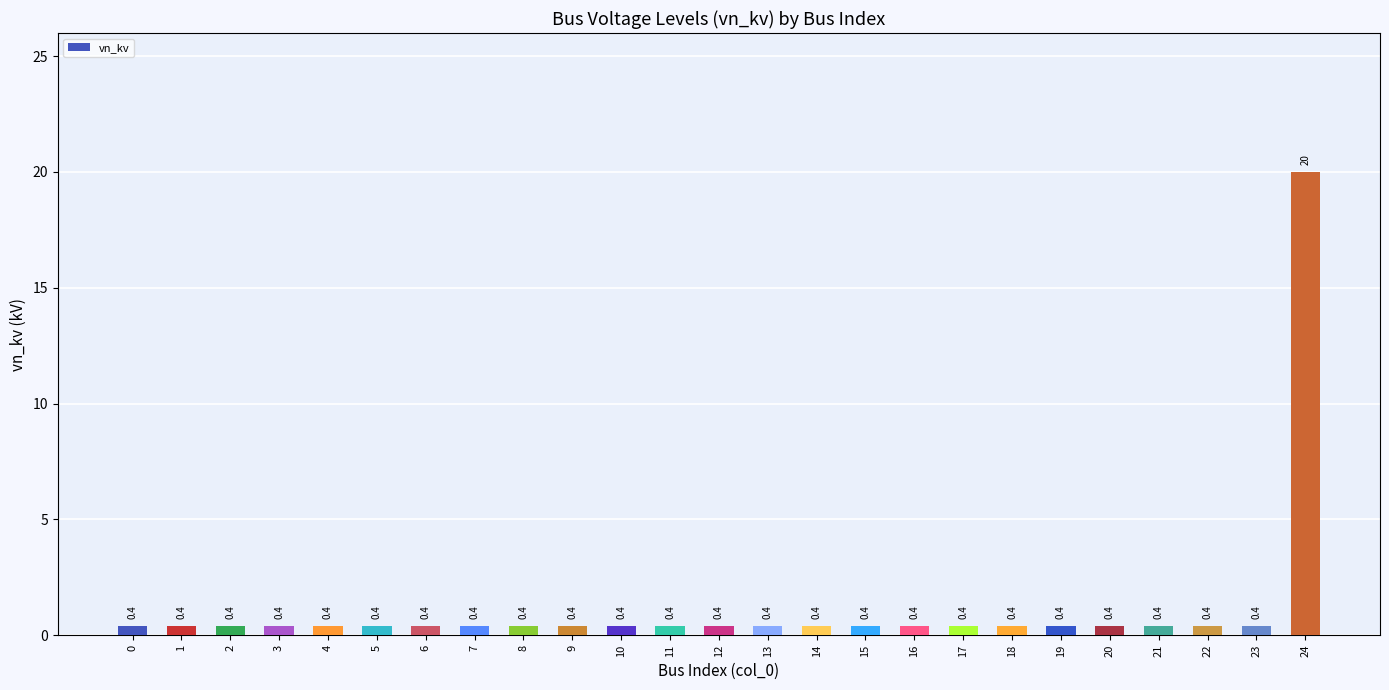

What is the maximum value shown in the chart?

20.0